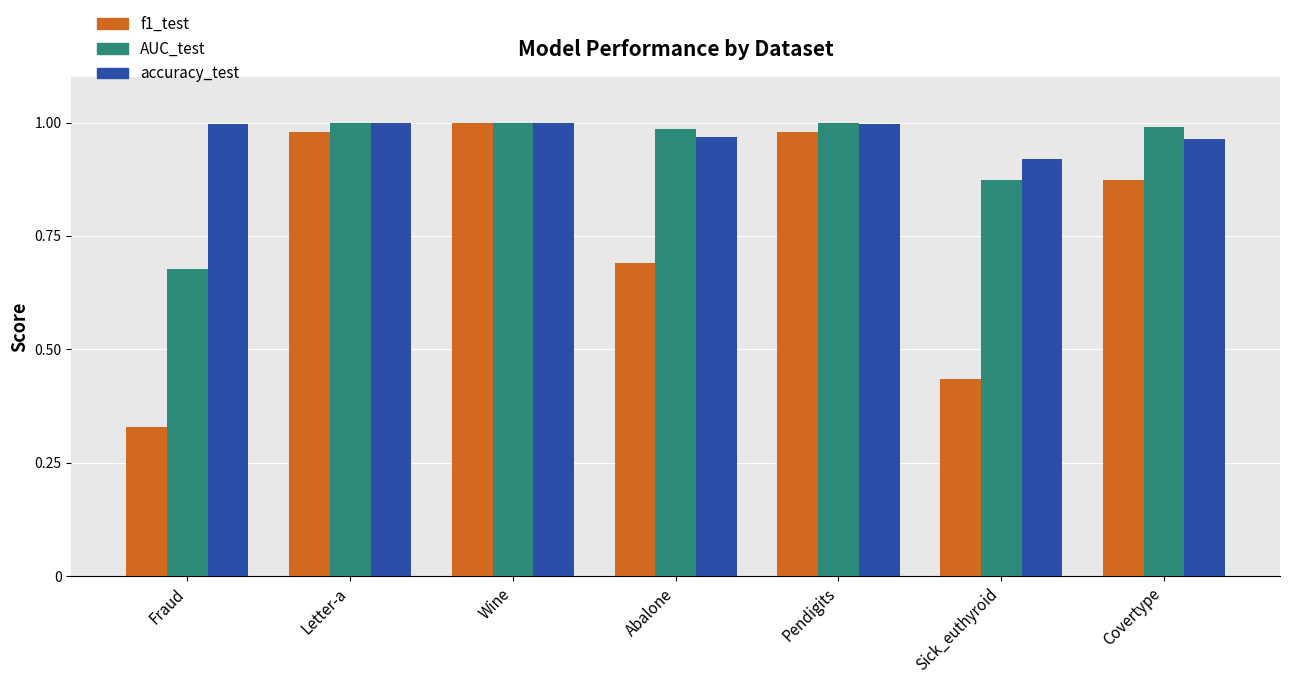

Count the number of categories in the chart.

7